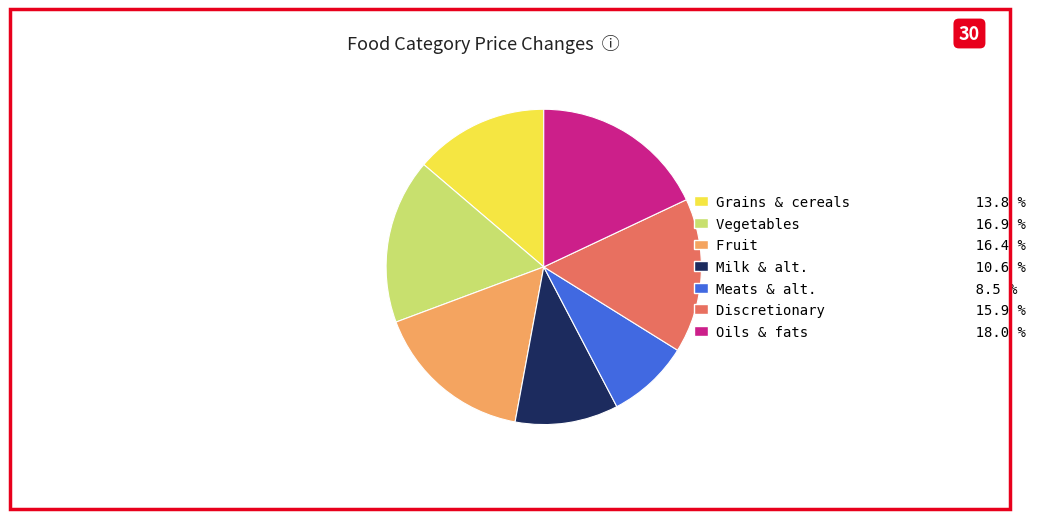

Which category has the smallest portion of the pie?

Meats & alt.